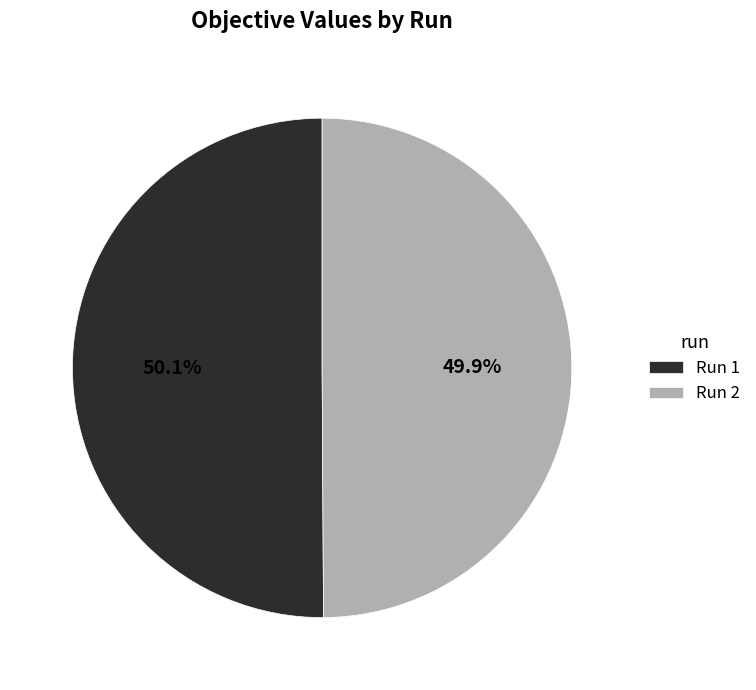

Combined, do Run 1 and Run 2 account for over 50%?

Yes